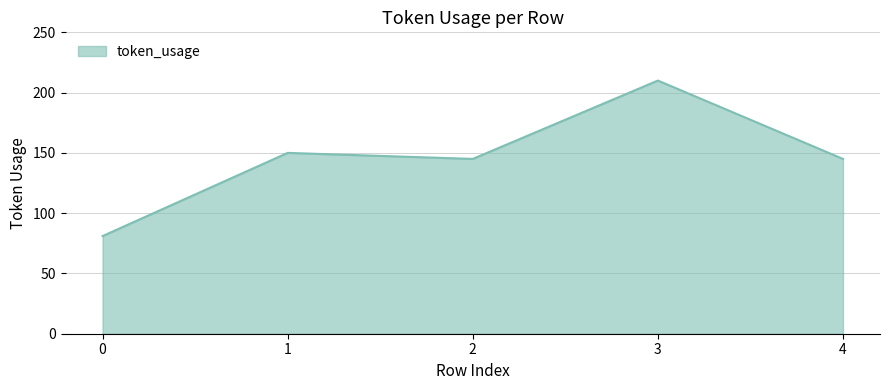

Count the number of data series in this chart.

1